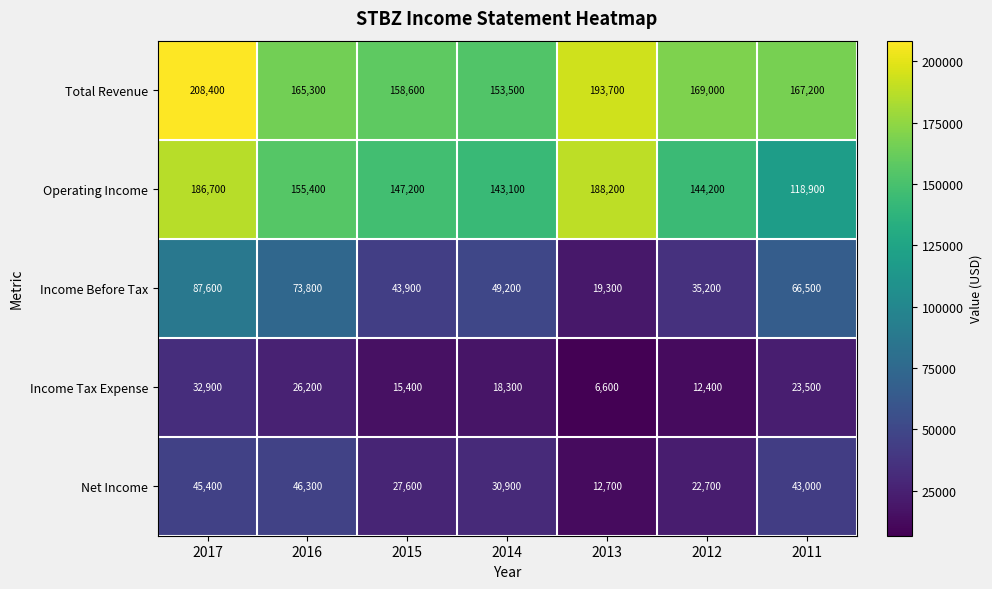

Which series has the largest total across all categories?

Total Revenue